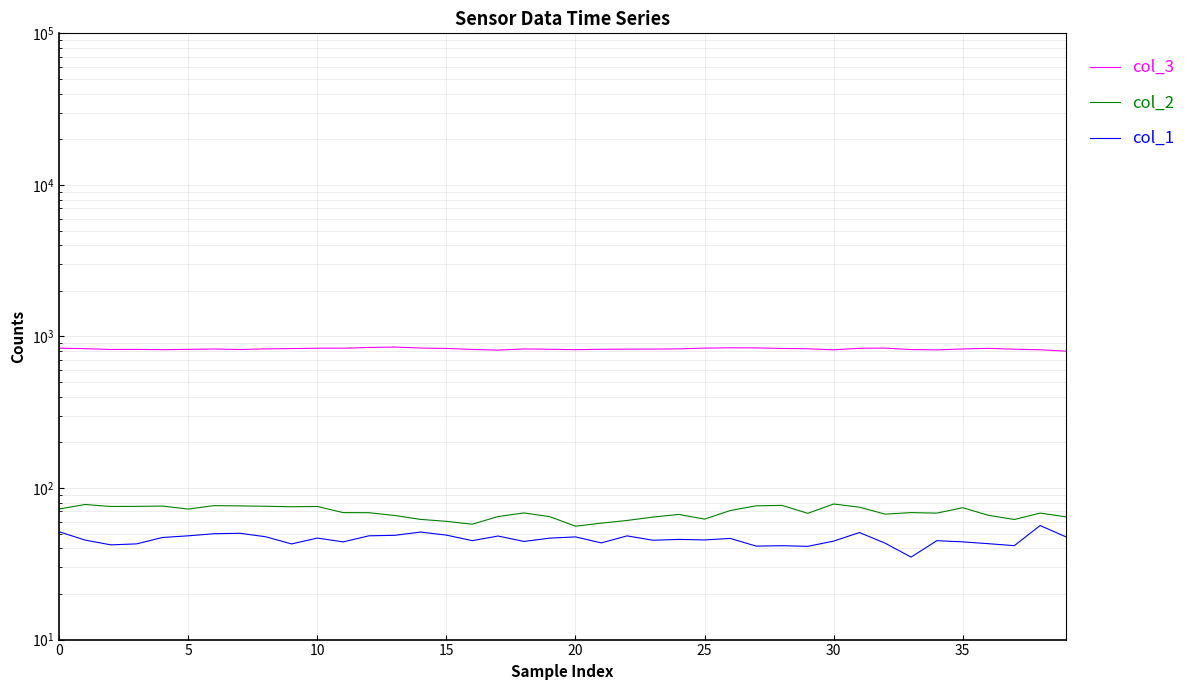

True or false: col_3 and col_2 cross at least once.

False